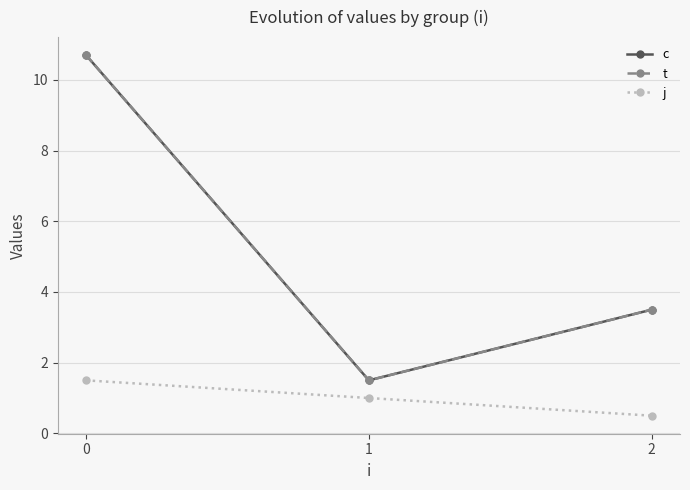

Is this an area chart (filled region under the line)?

No